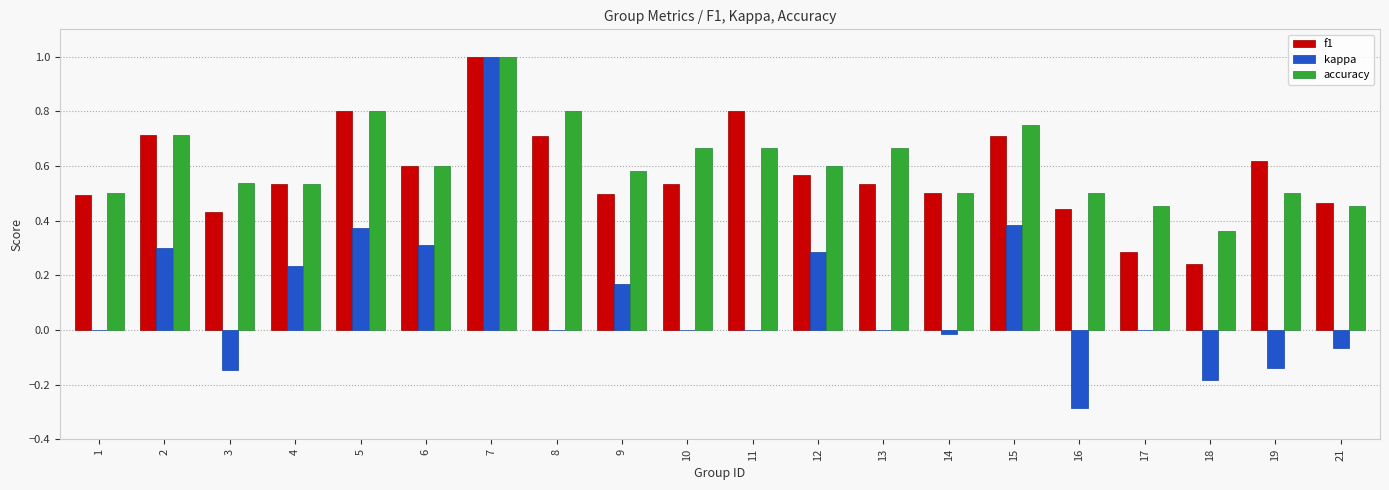

Which category has the highest value in the kappa series?

7